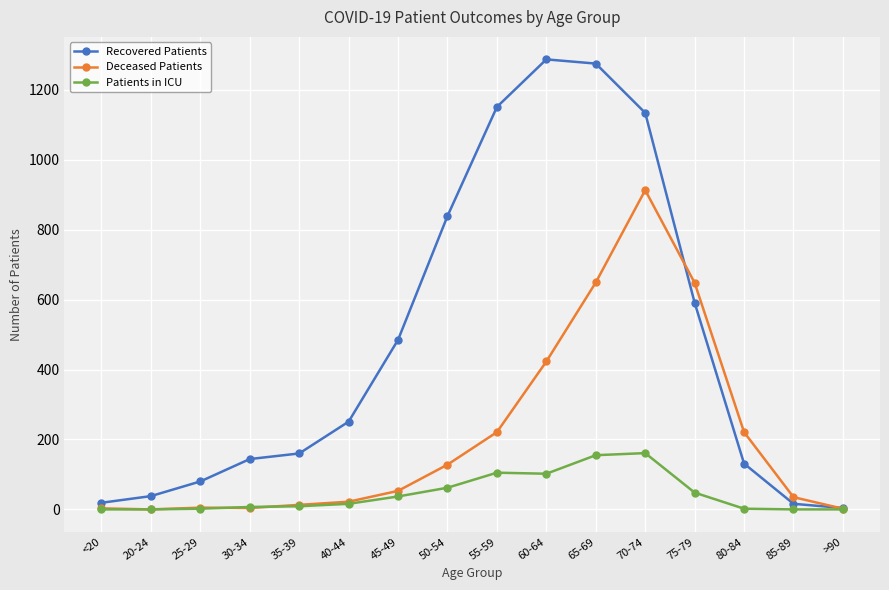

What is the label of the 10th point from the left?

60-64